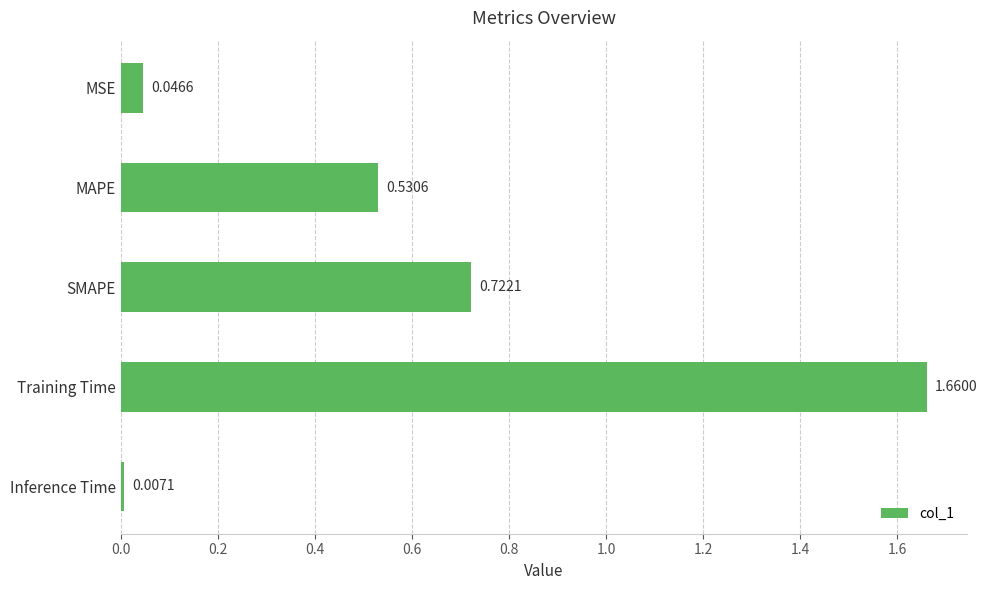

Which label corresponds to the smallest value in the chart?

Inference Time